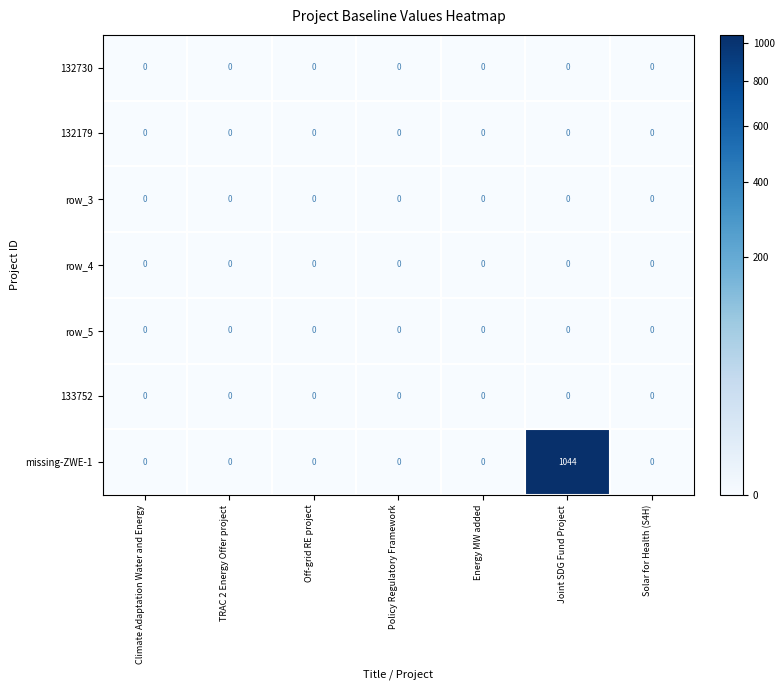

The 133752 series shows 0 at Policy Regulatory Framework. True or false?

True